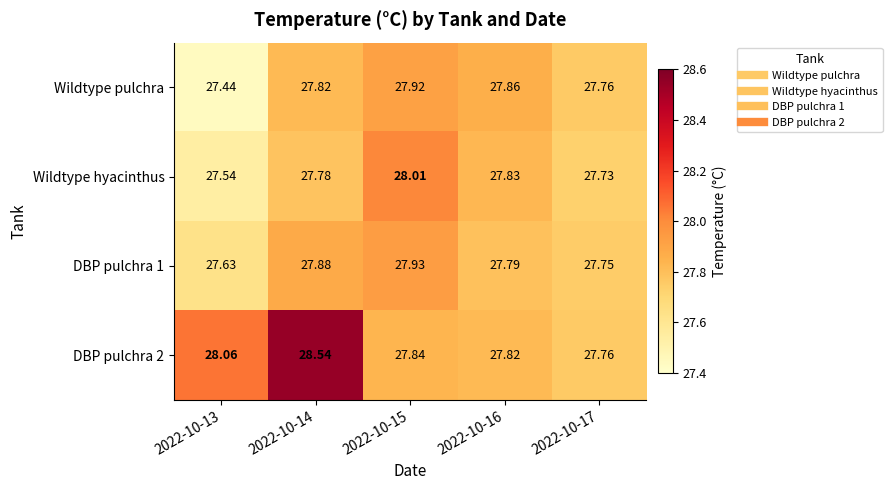

Which label corresponds to the smallest value in the chart?

2022-10-13